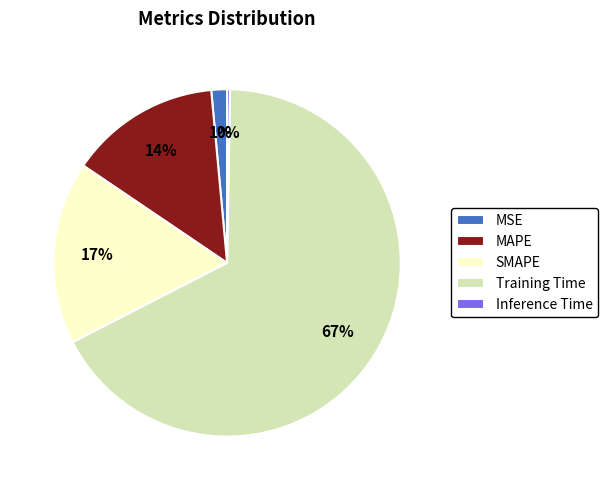

To the nearest percent, what portion does SMAPE represent?

17%